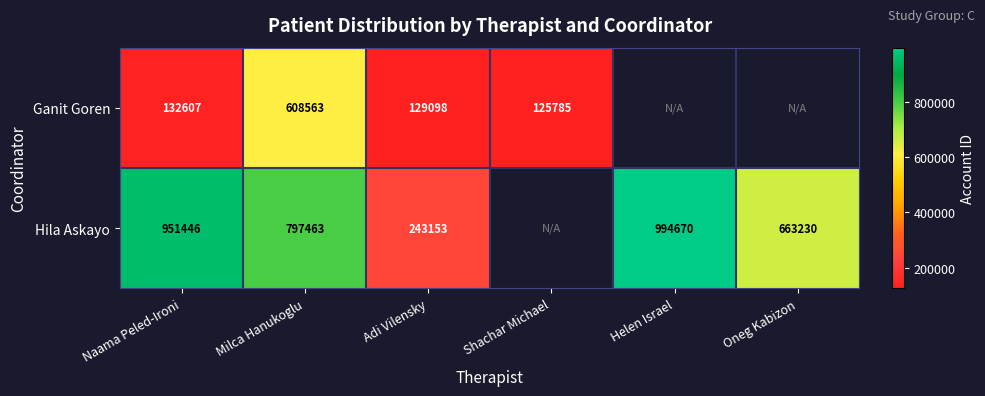

What is the total value across all series at Adi Vilensky?

372251